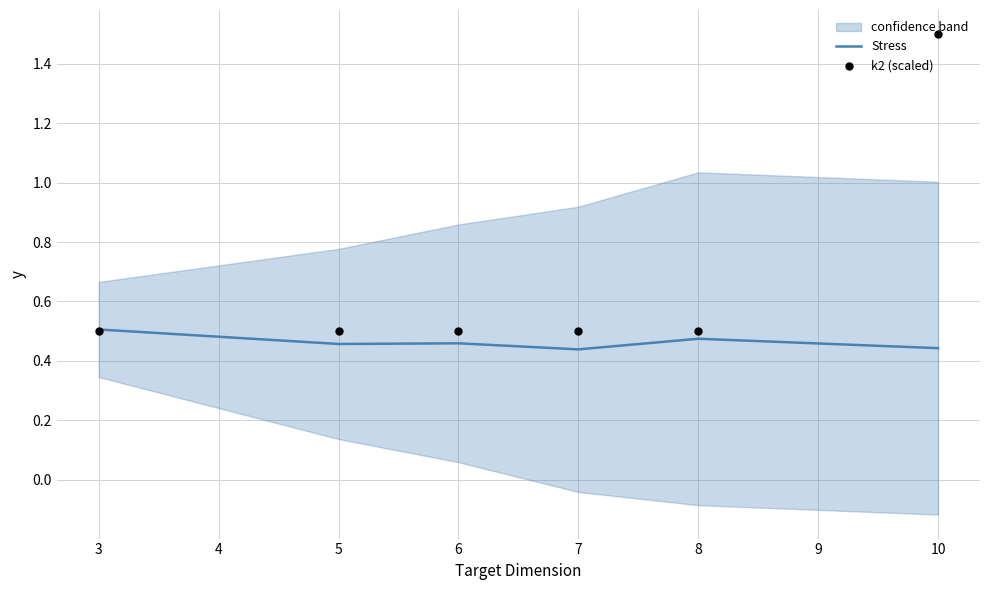

The value of Stress at 8 is 0.7. True or false?

False